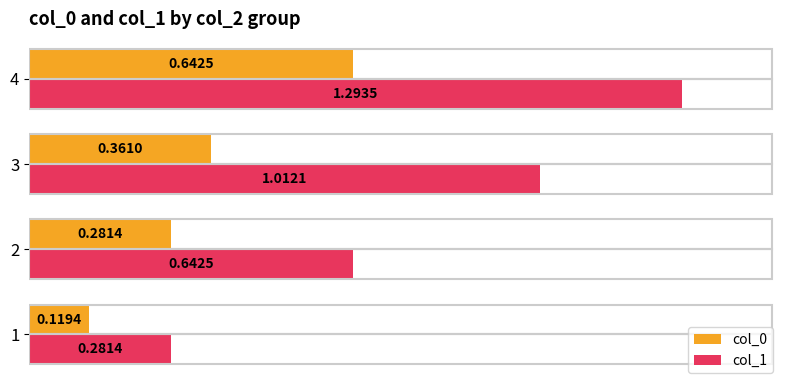

At which label does col_0 reach its peak?

4